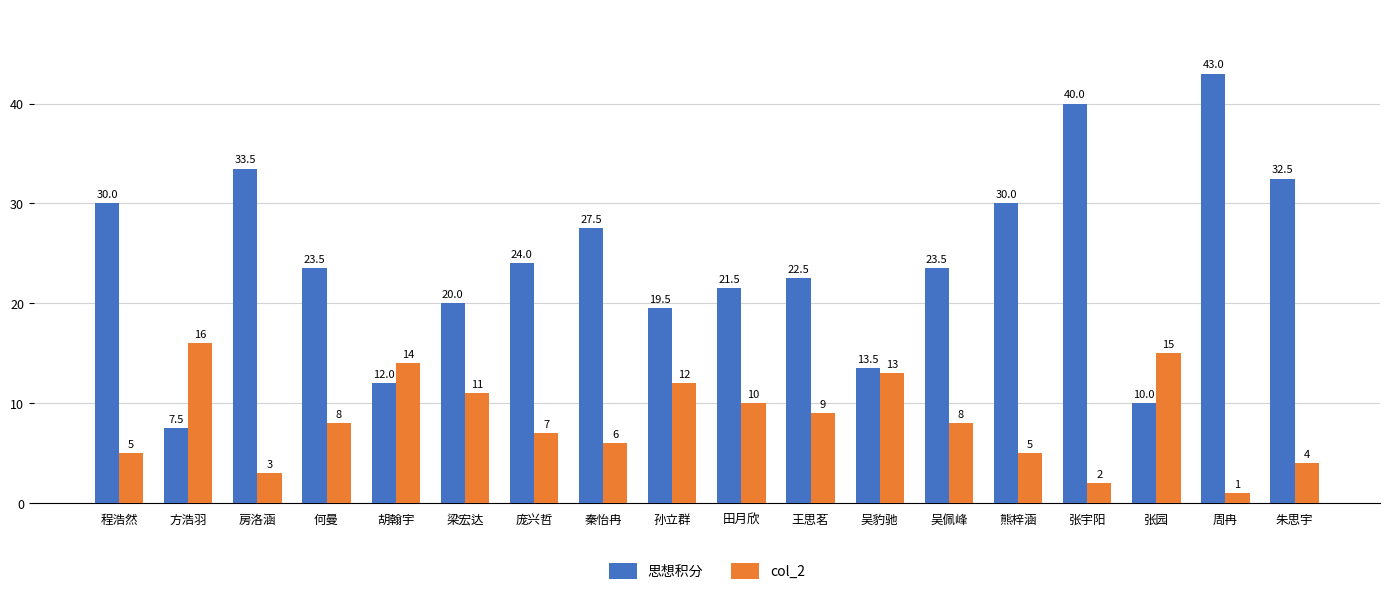

At which label does col_2 first exceed 8?

方浩羽